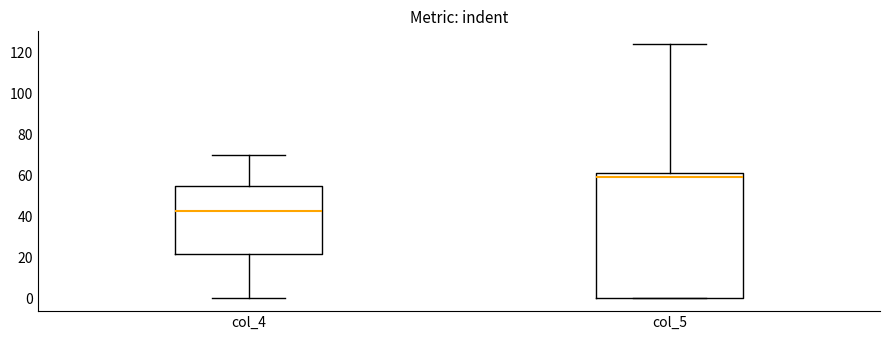

Reading left to right, read every box against the y-axis: the position of its median line, the range the box covers, and the ends of its whiskers. The values are not printed on the chart, so give them approximately, as read against the axis.

col_4: median 42, box 22 to 54, whiskers 0 to 70
col_5: median 60, box 0 to 62, whiskers 0 to 124